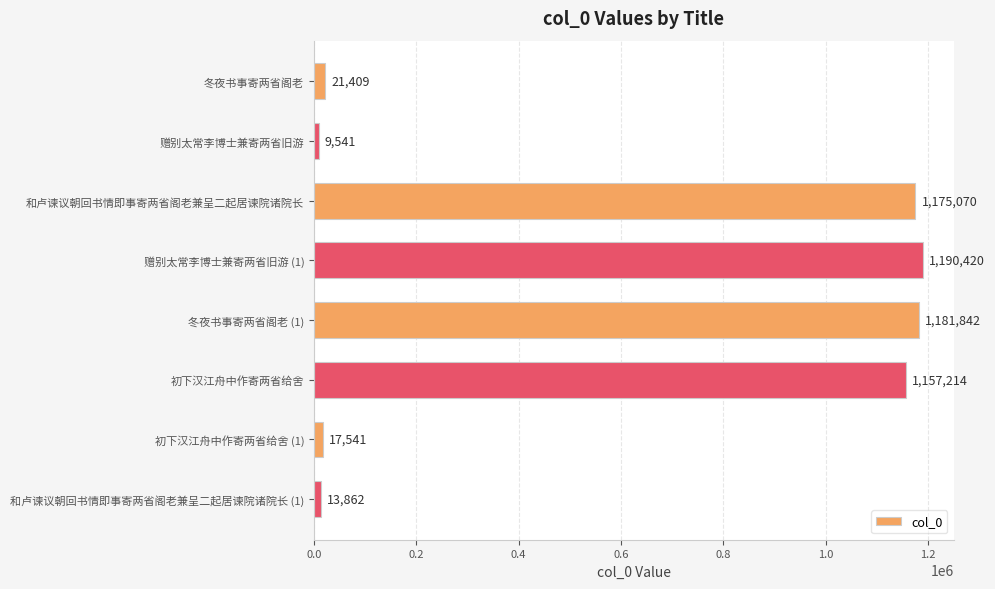

Count the number of data series in this chart.

1